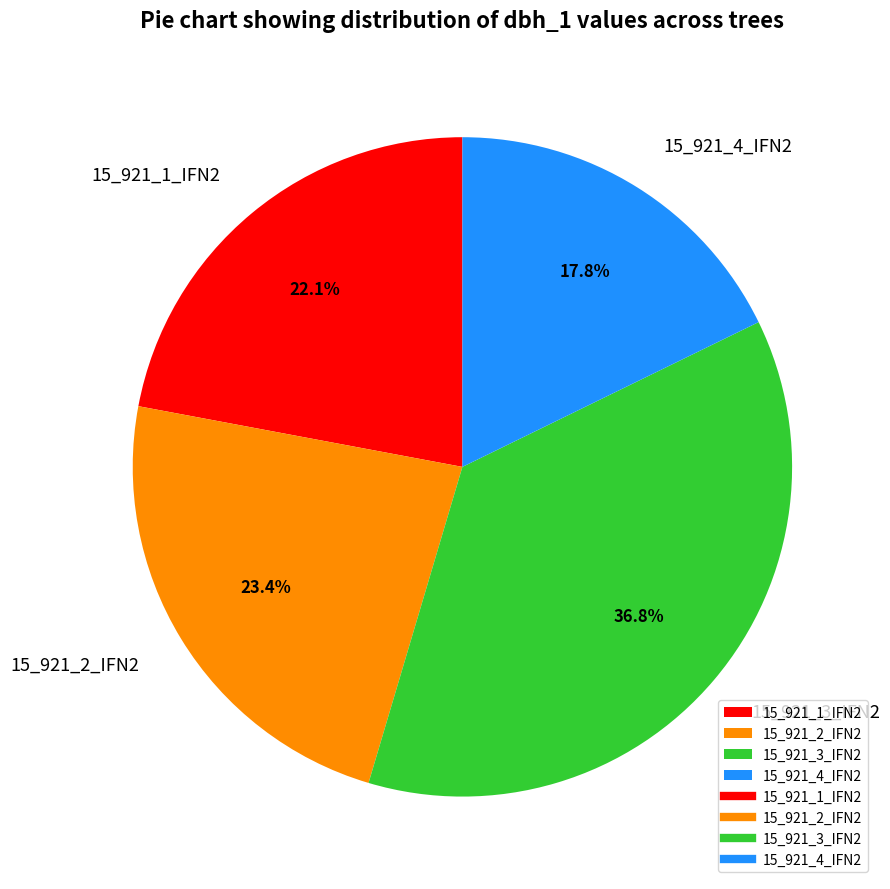

To the nearest percent, what is the average slice percentage?

25%